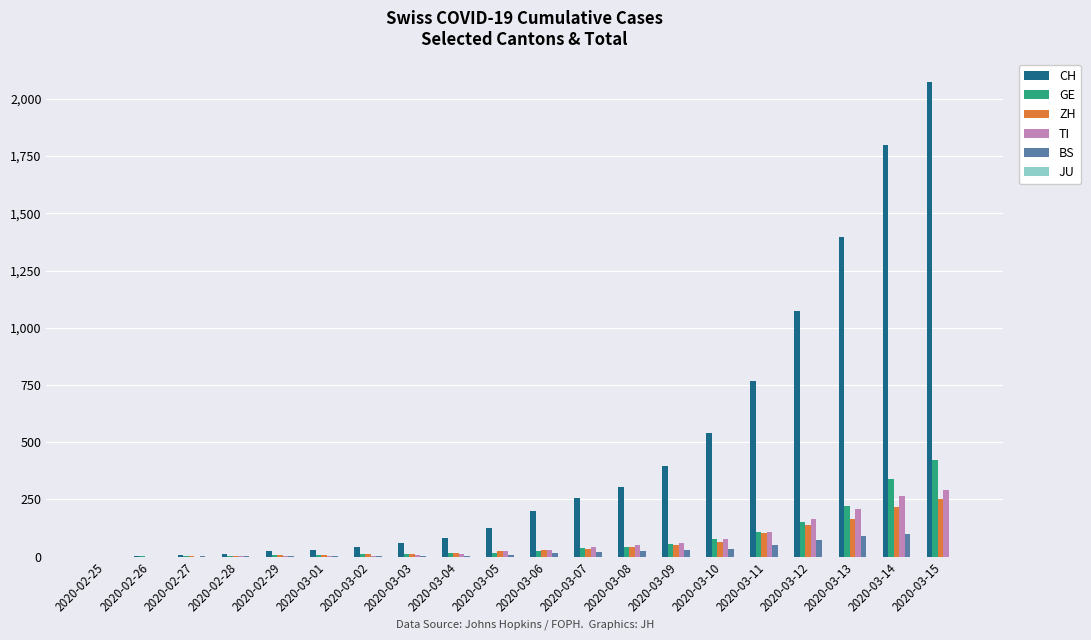

Between 2020-02-28 and 2020-03-09, which series saw the biggest shift?

CH